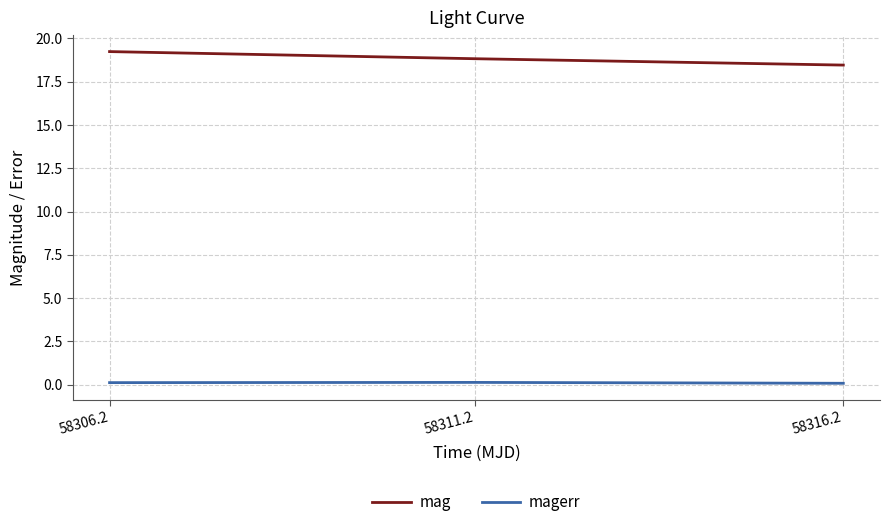

What are all the series names shown in the legend?

mag, magerr